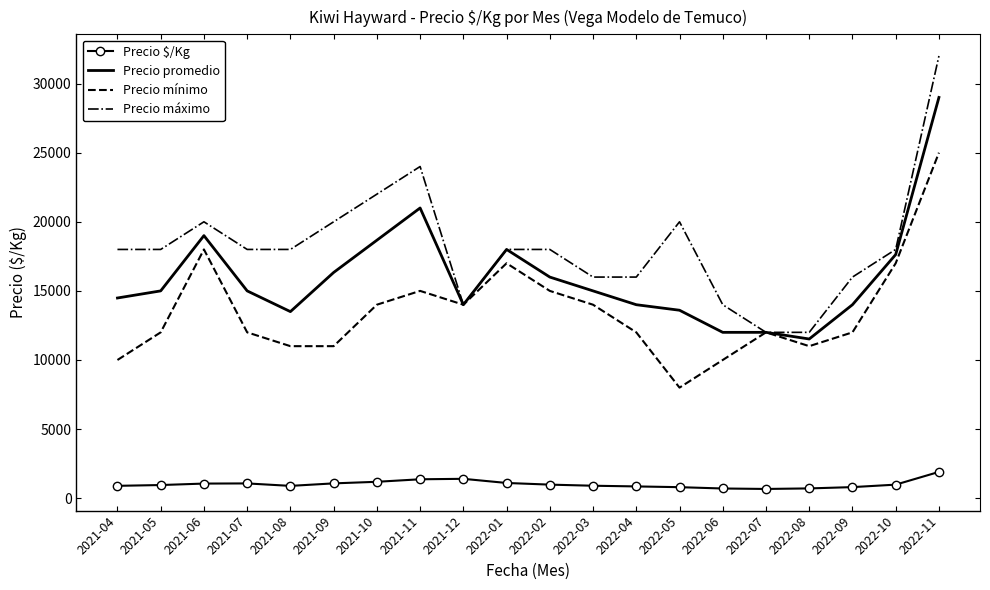

Rank the series at 2022-02 from lowest to highest value.

Precio $/Kg, Precio mínimo, Precio promedio, Precio máximo